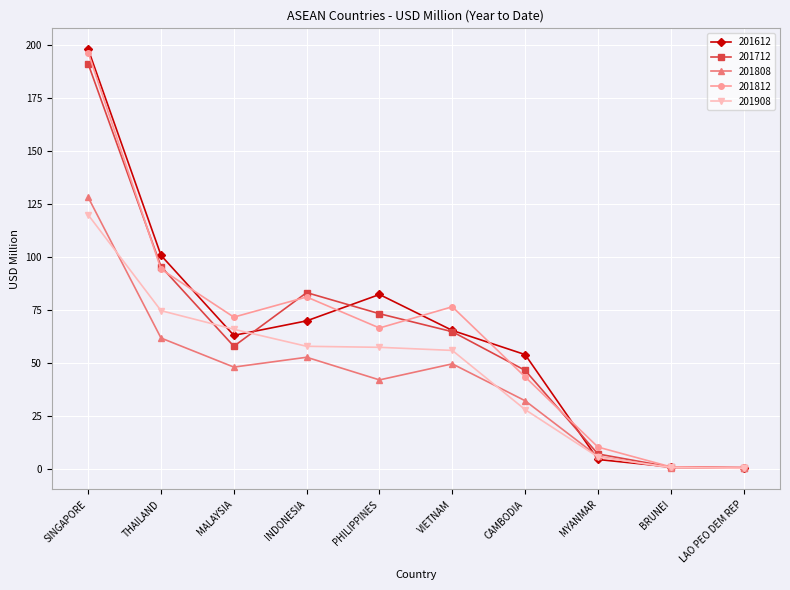

What are all the series names shown in the legend?

201612, 201712, 201808, 201812, 201908